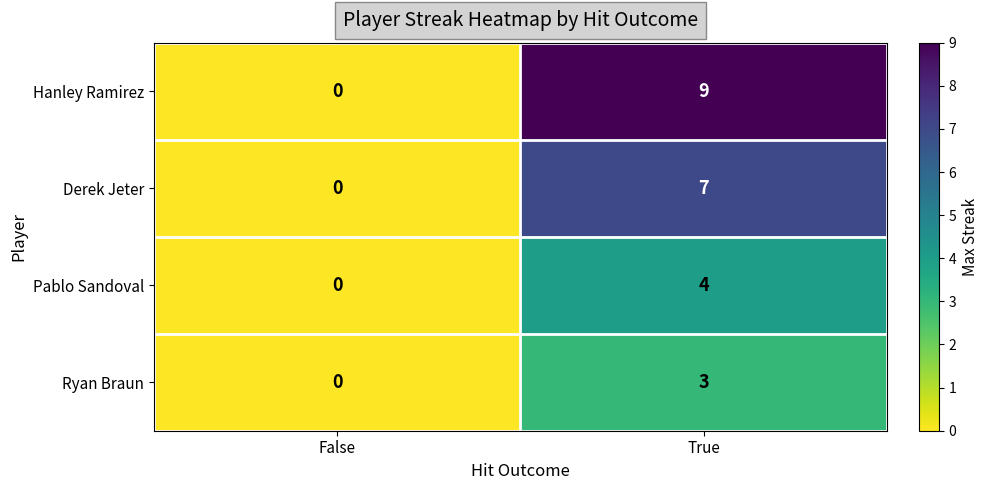

List the series in order of their peak value, lowest first.

Ryan Braun, Pablo Sandoval, Derek Jeter, Hanley Ramirez